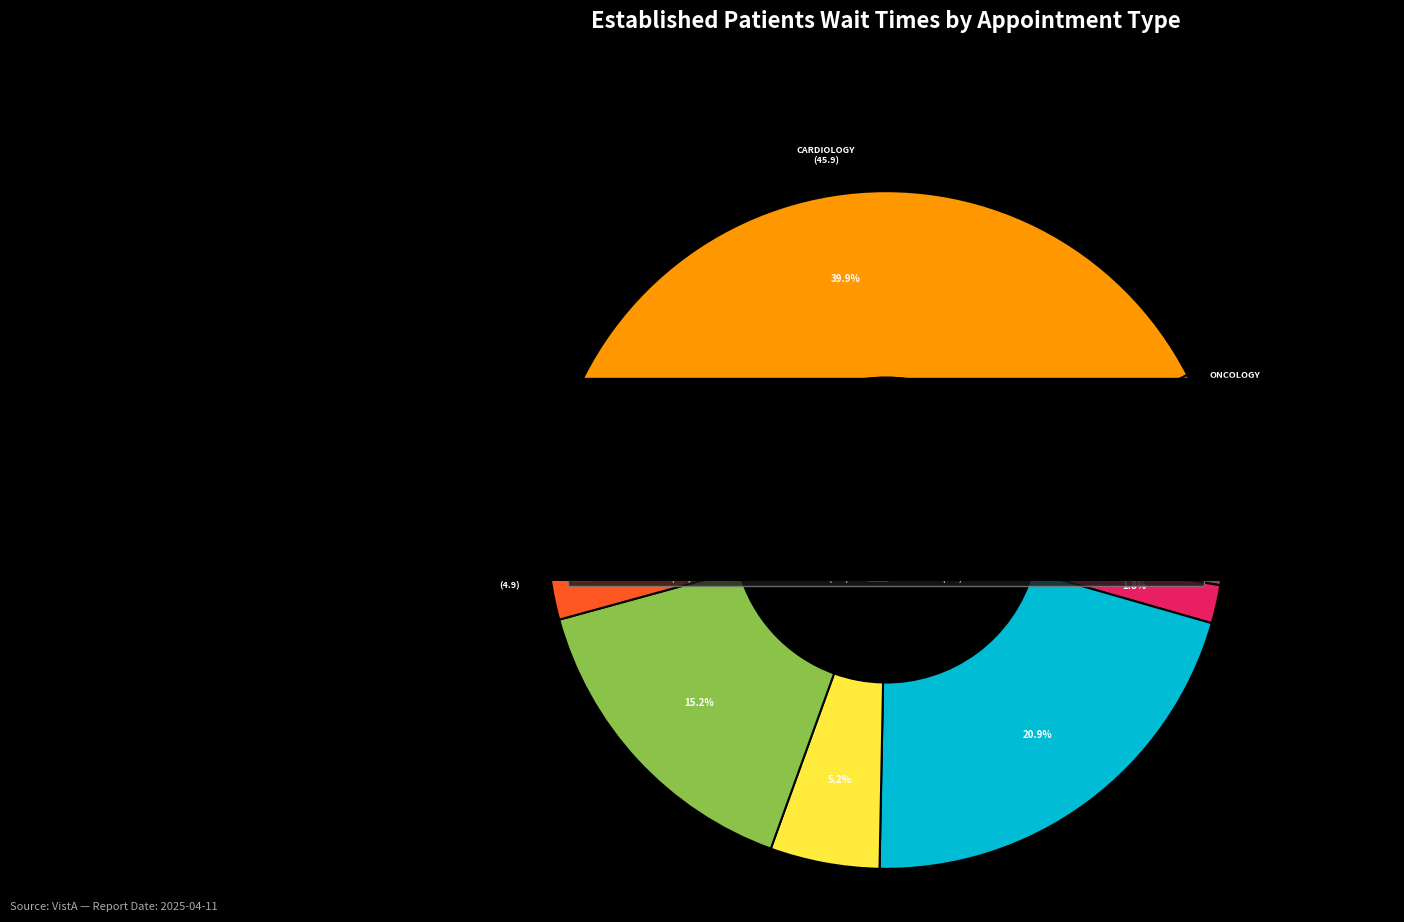

Is it true that AUDIOLOGY is 3% of the pie?

True